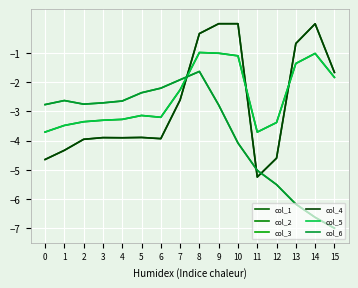

What is the value of the col_3 point at the 7th from the left?

-2.2